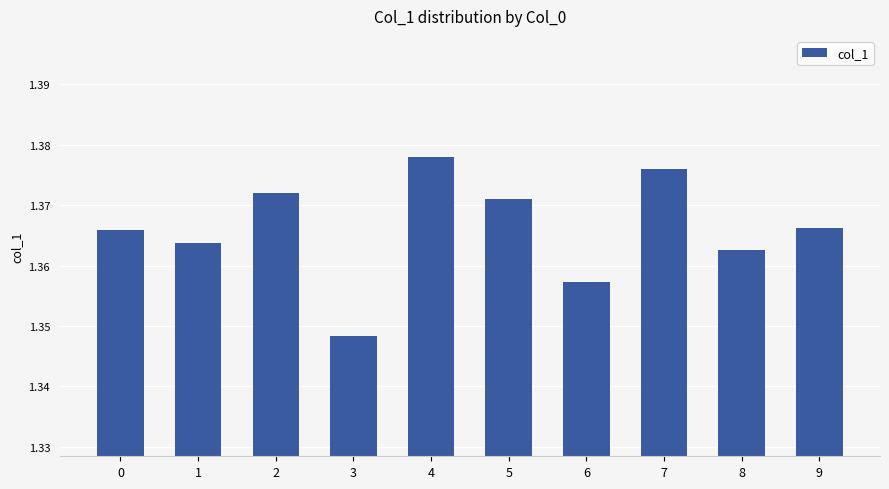

Is it true that the value at 8 is 0.4?

False